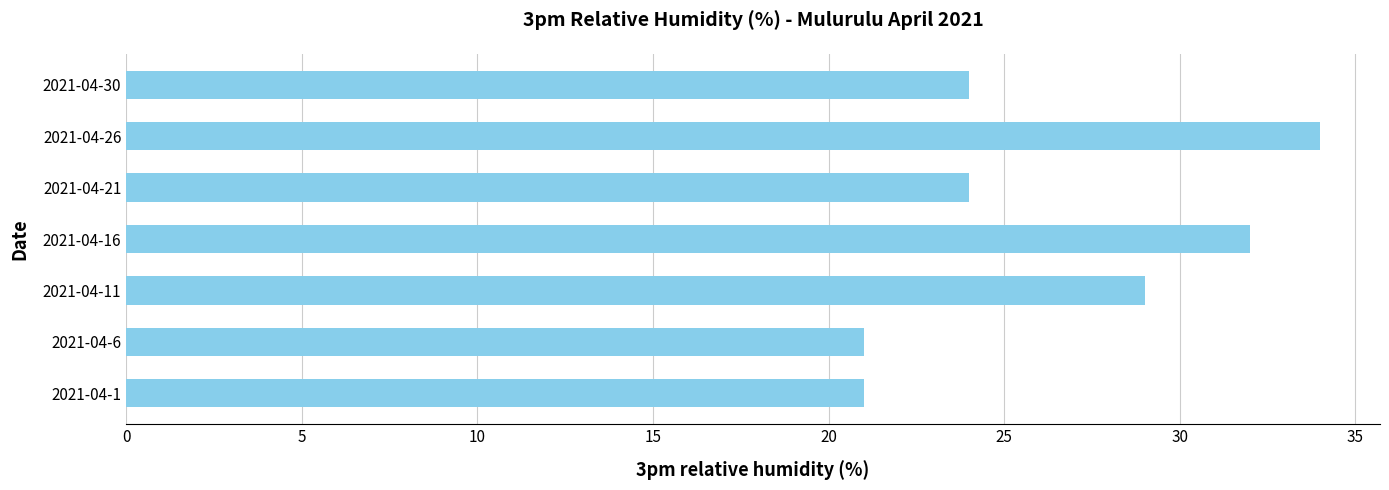

At which label is the value closest to 27?

2021-04-11